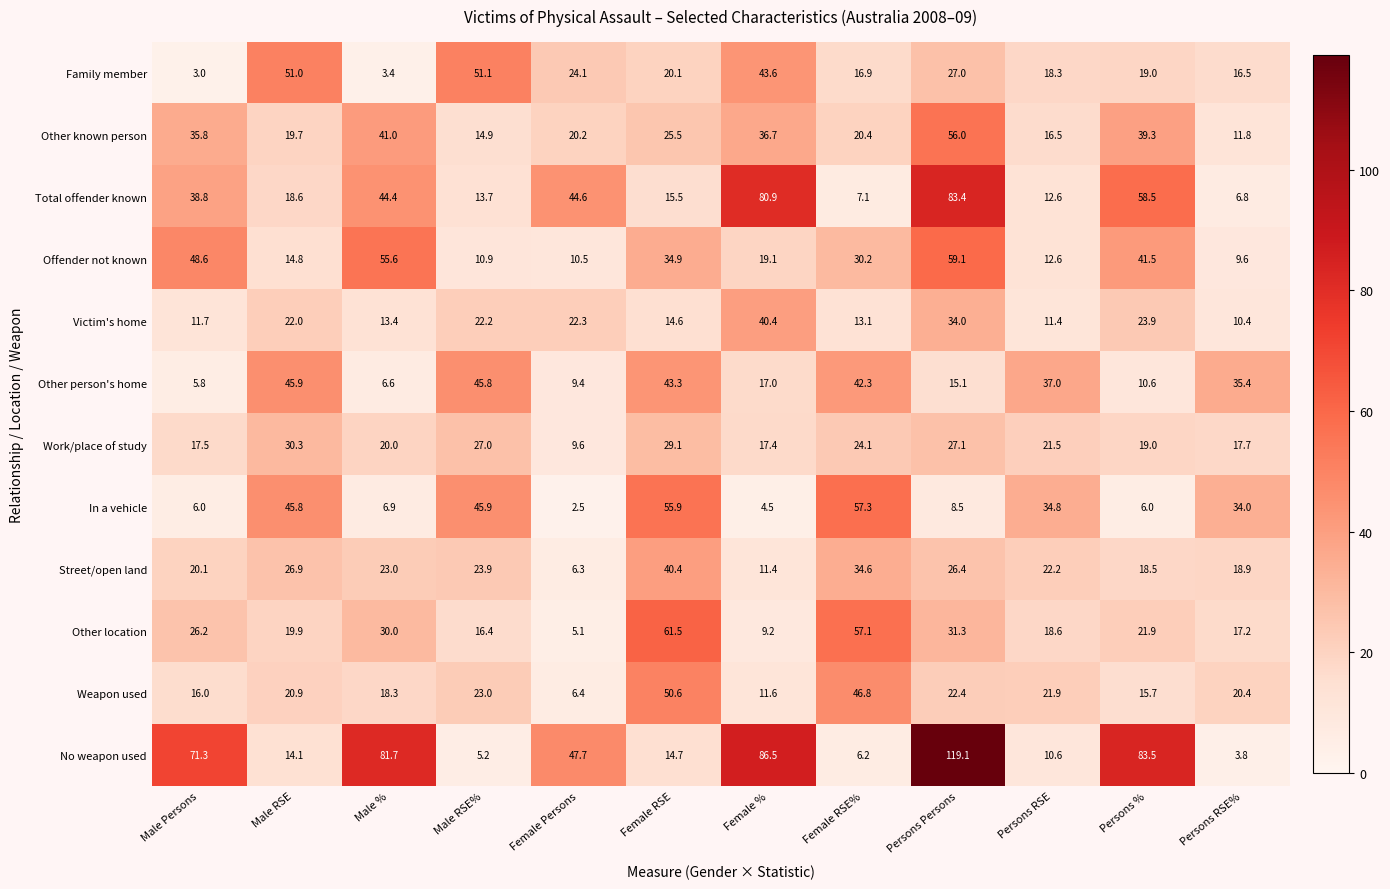

At which category is the sum across all series the highest?

Persons Persons